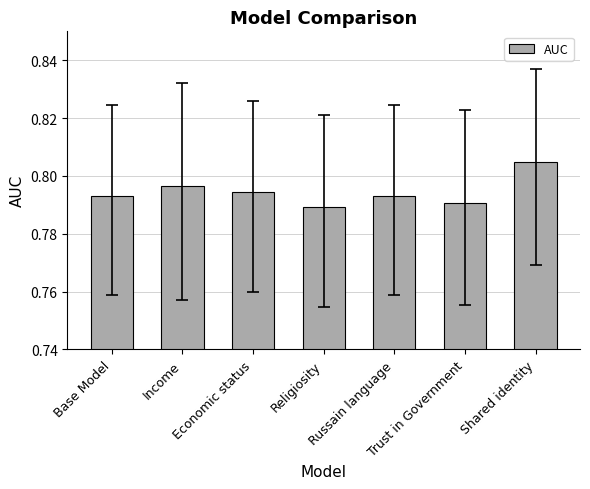

List the labels in order of value, smallest first.

Religiosity, Trust in Government, Base Model, Russain language, Economic status, Income, Shared identity